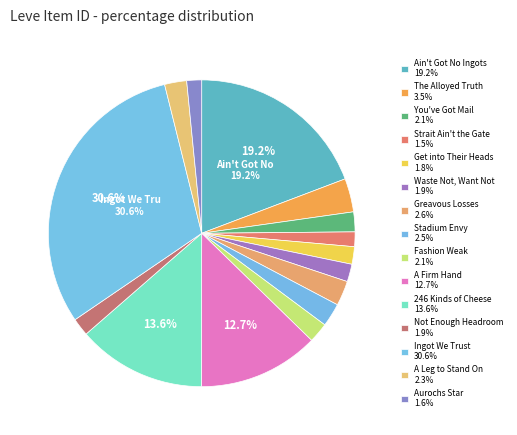

Count the number of slices in the pie.

15